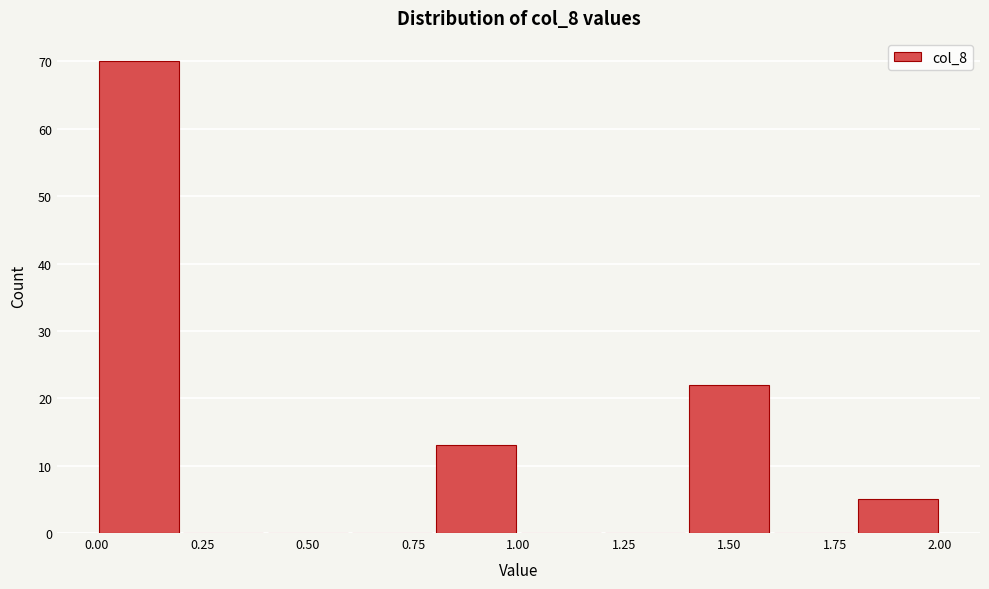

Over which range of the x-axis is the bar tallest?

0.0 to 0.2